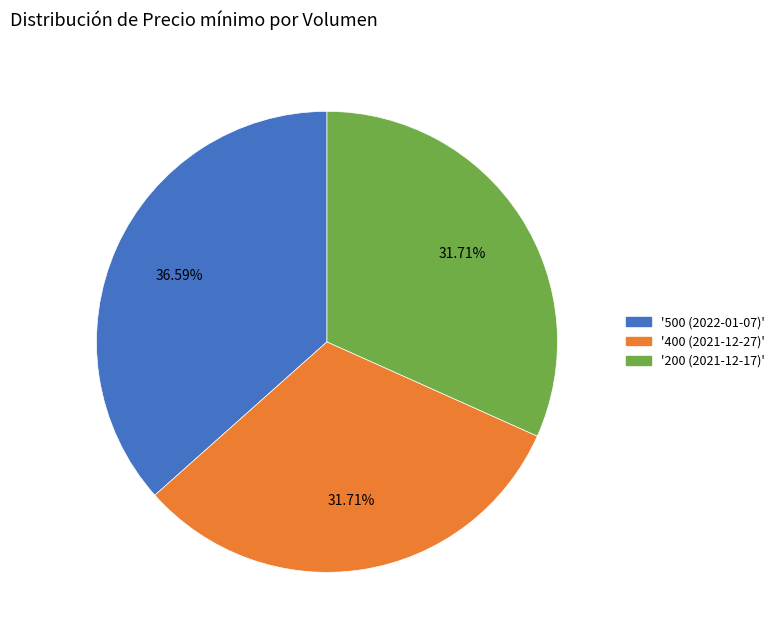

Is there a majority slice in this chart?

No